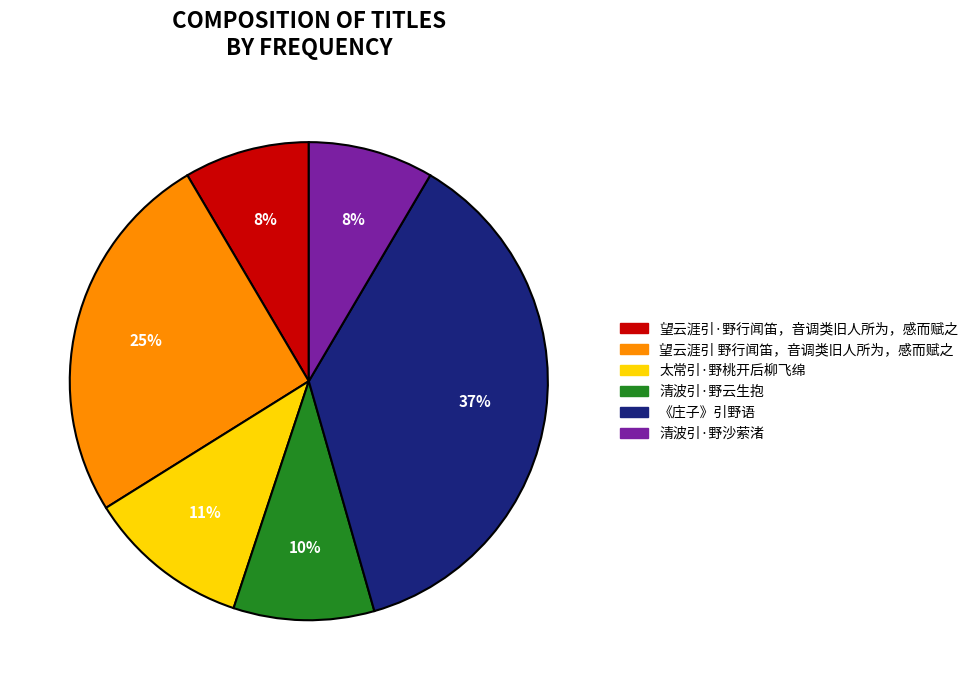

Is it true that 太常引·野桃开后柳飞绵 is 3% of the pie?

False